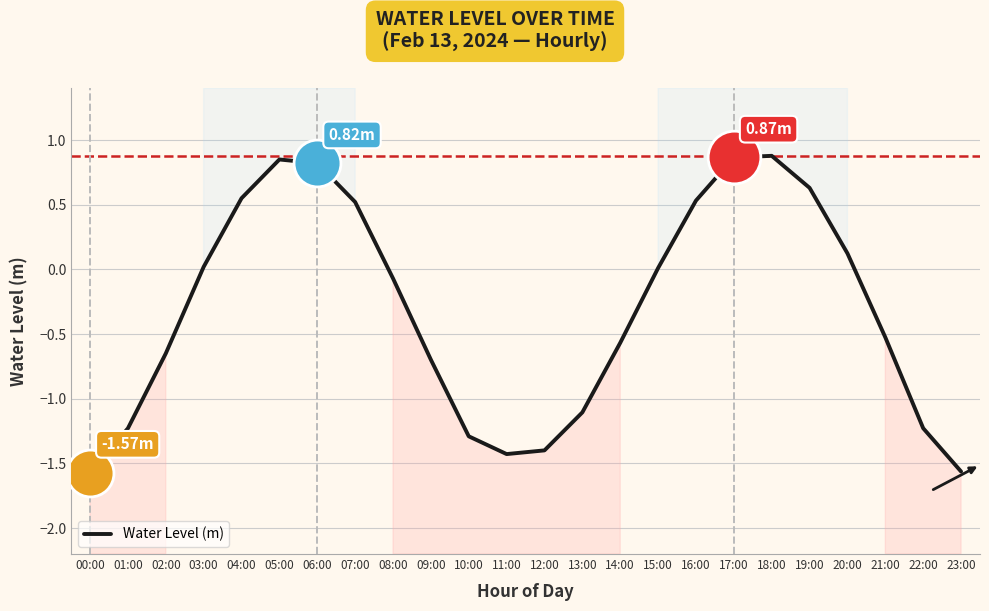

Which has a higher value, 04:00 or 06:00?

06:00